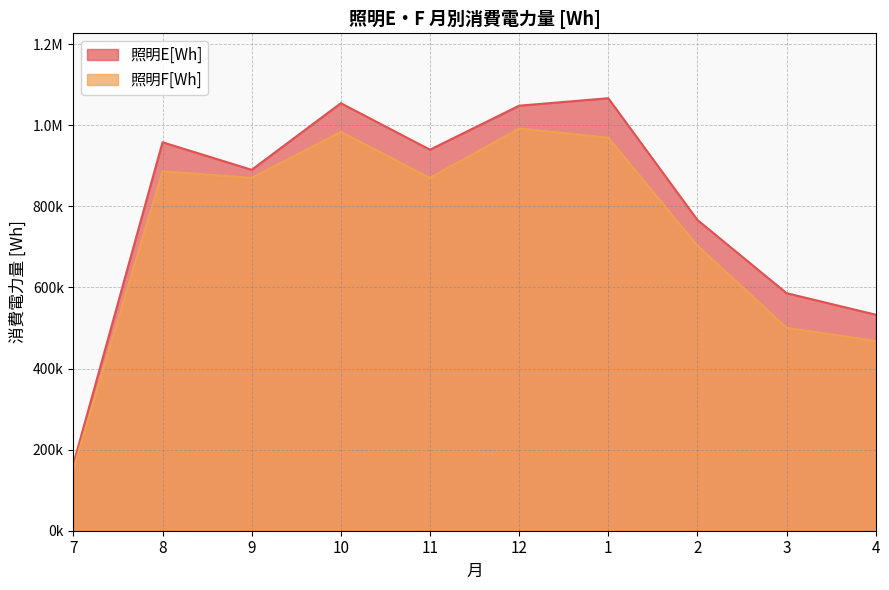

What is the value of the 照明F[Wh] point at the 9th from the left?

500368.2